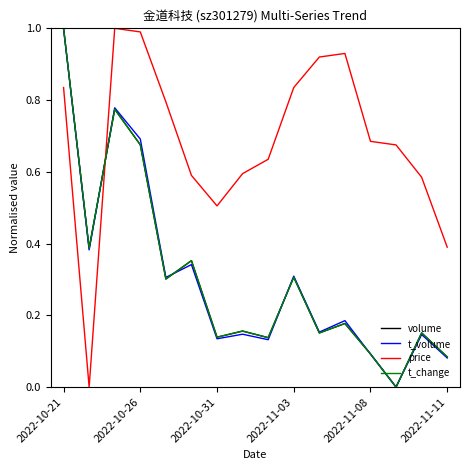

How many distinct data groups are displayed?

4